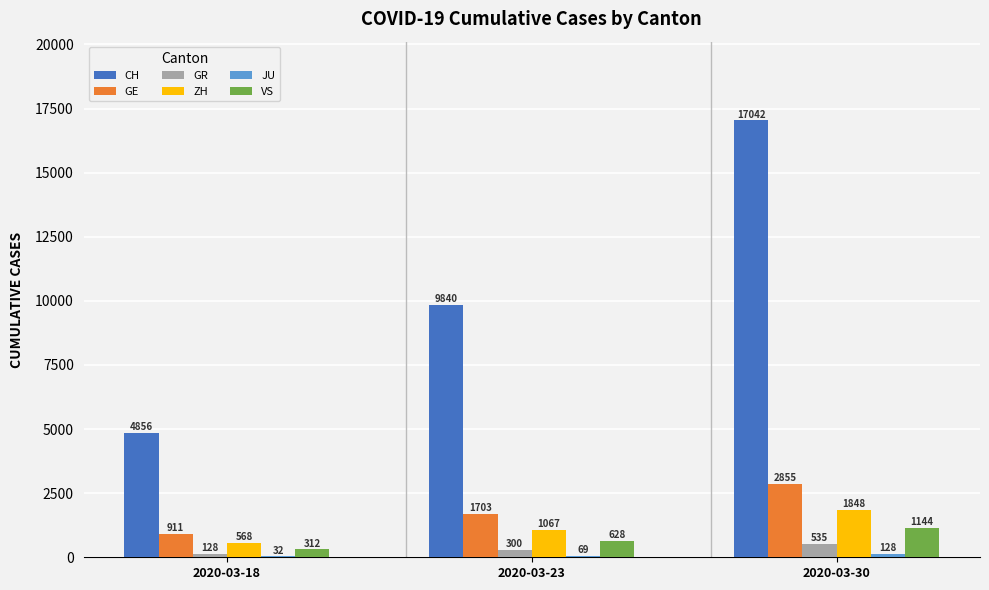

What value does the GR series have at 2020-03-23, to the nearest 10?

300